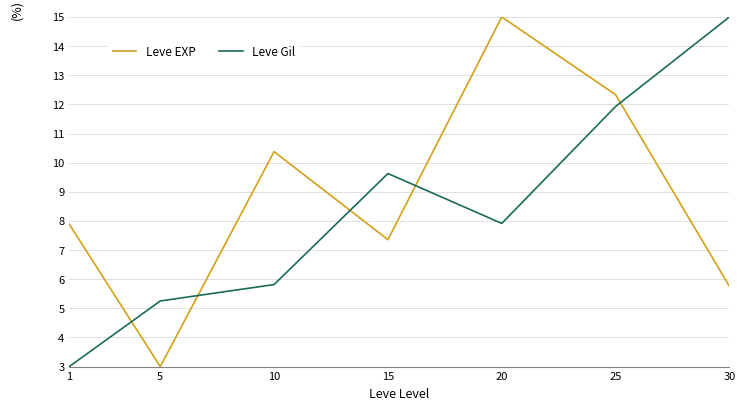

Reading left to right, transcribe all the data shown in this chart.

Leve EXP: 1=7.9	5=3.0	10=10.4	15=7.4	20=15.0	25=12.3	30=5.8
Leve Gil: 1=3.0	5=5.3	10=5.8	15=9.6	20=7.9	25=11.9	30=15.0